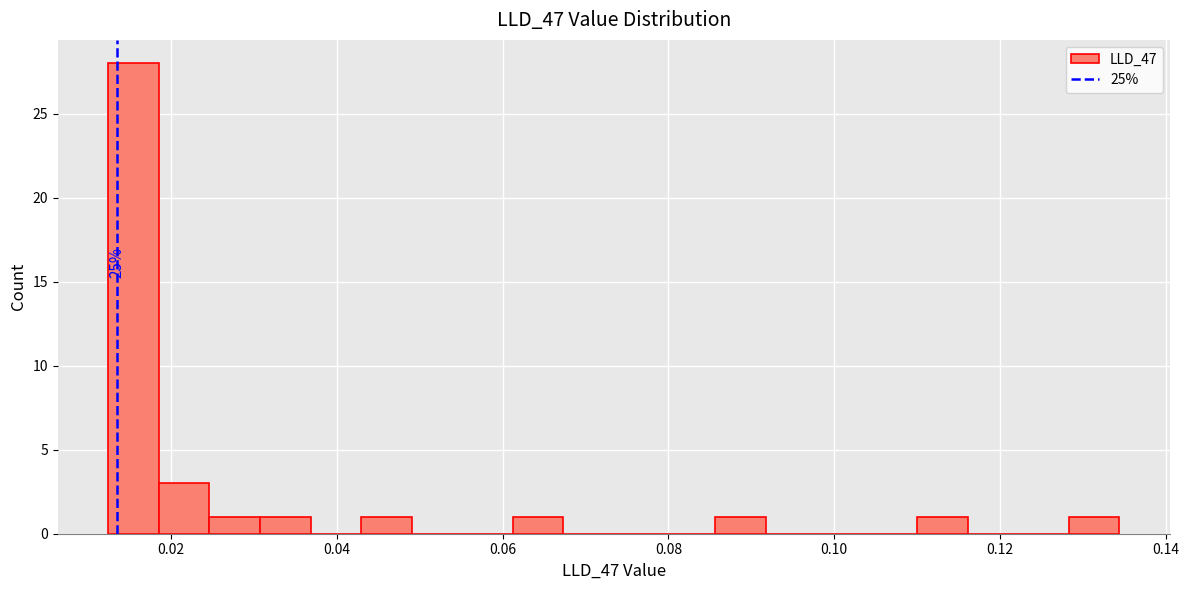

Around what value on the x-axis is the tallest bar? Give the approximate position of its centre, as read against the axis.

0.016